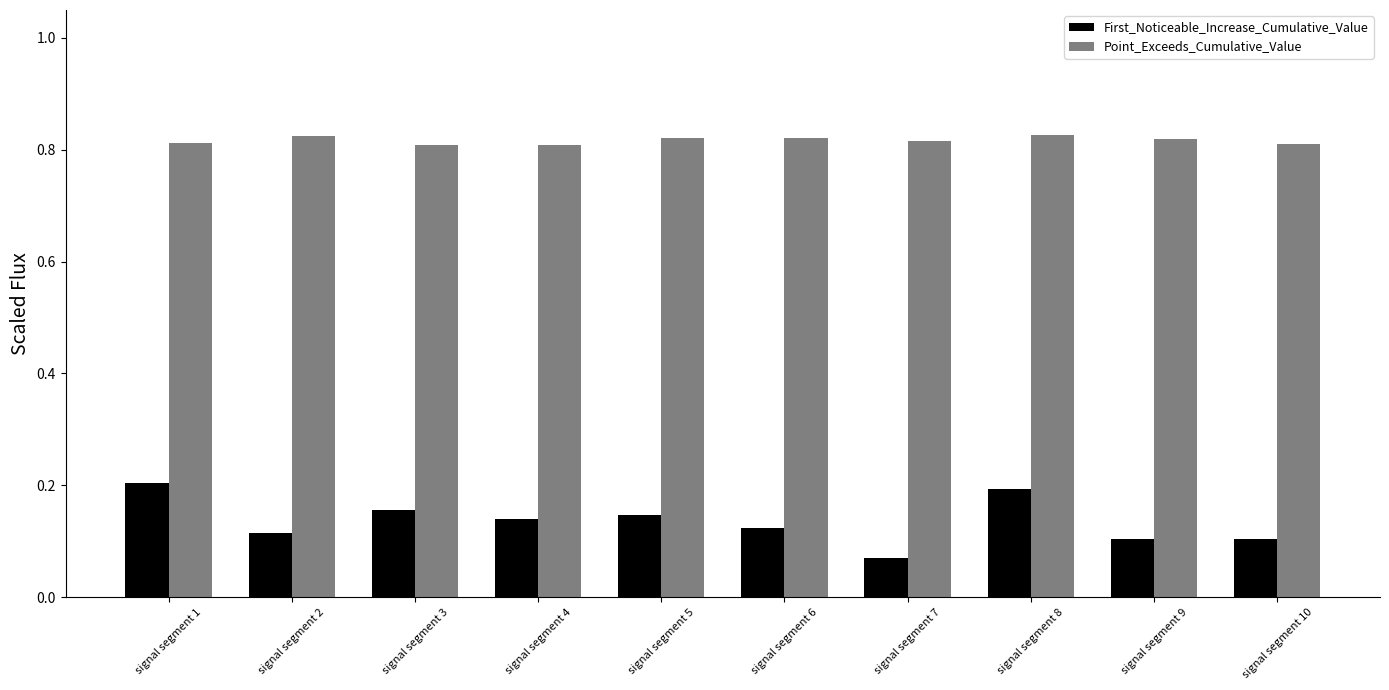

Is the value of Point_Exceeds_Cumulative_Value at signal segment 4 greater than the value of First_Noticeable_Increase_Cumulative_Value at signal segment 4?

Yes